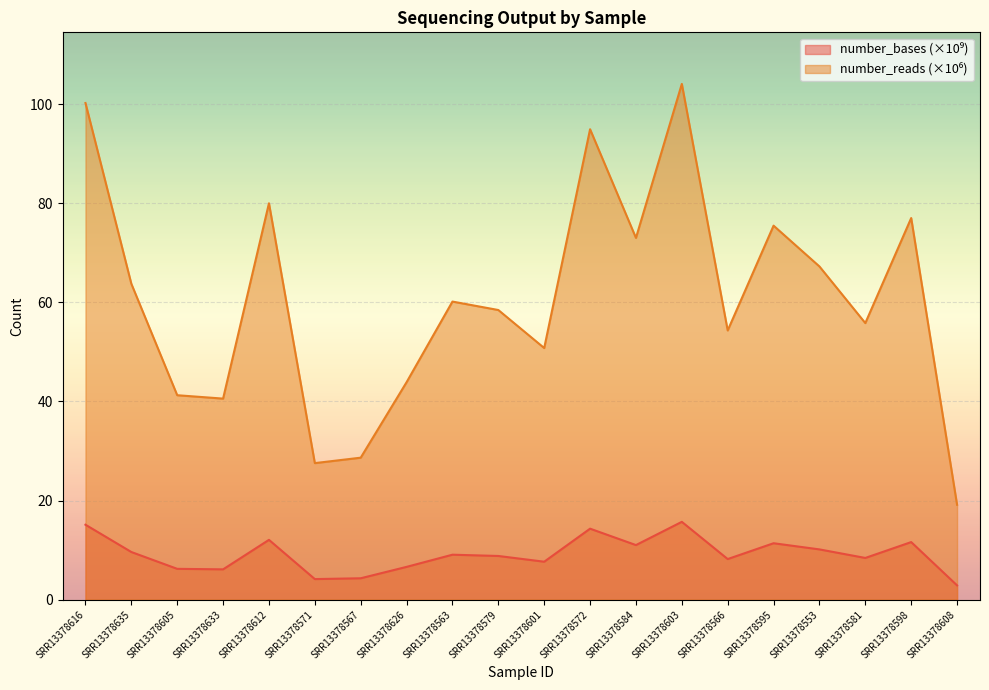

List the series in order of their overall mean, lowest first.

number_bases, number_reads